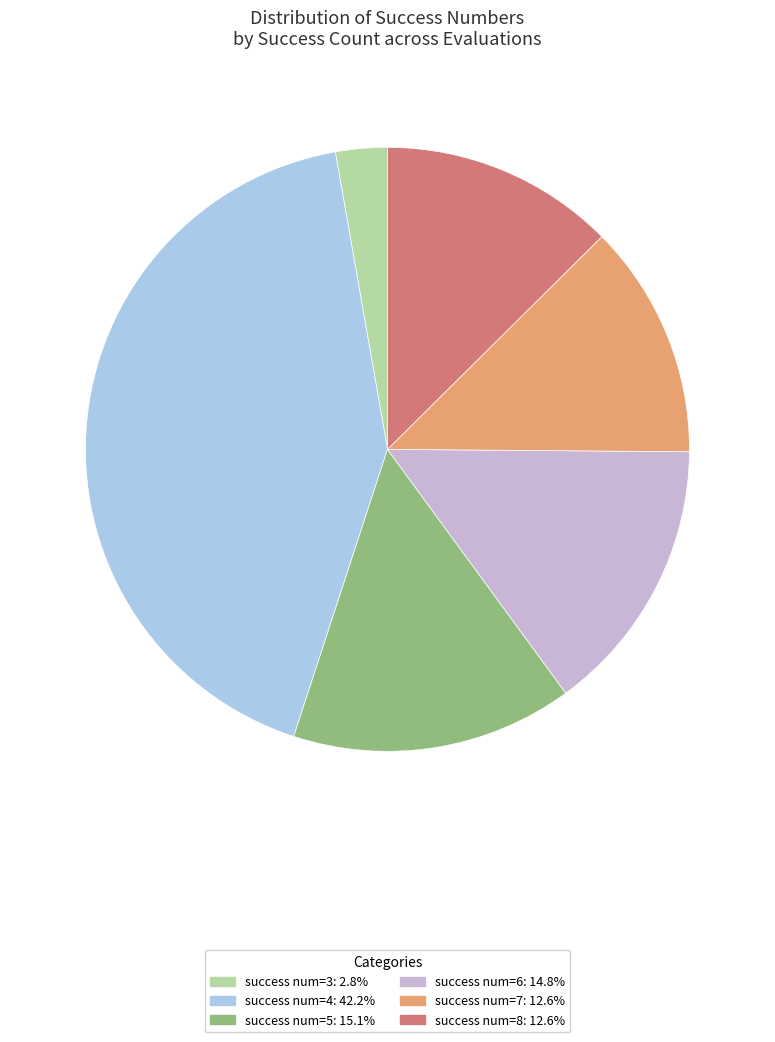

Does any single category account for the majority?

No